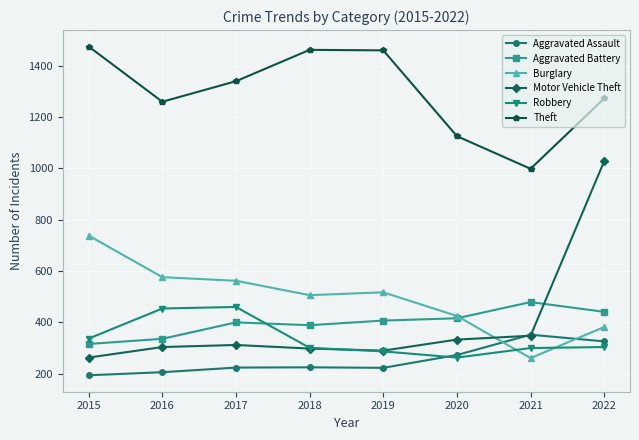

What is the difference between the highest and lowest values at 2016?

1053